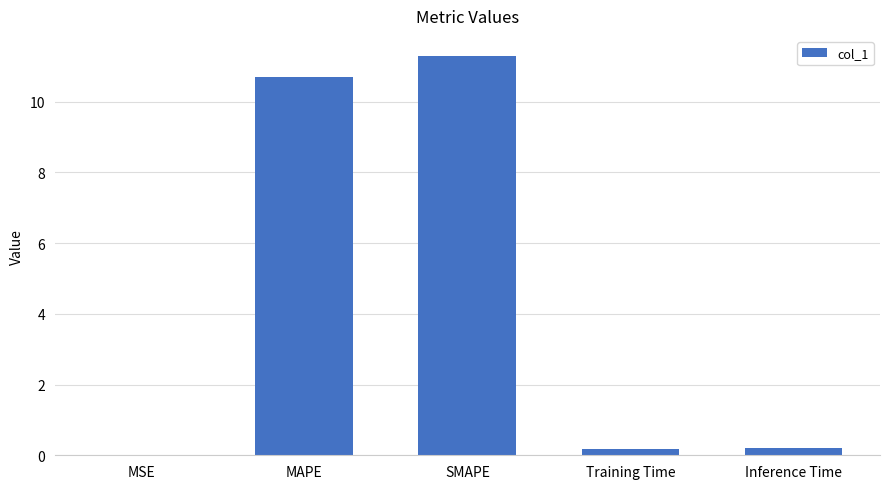

The chart shows a value of 18.1 at SMAPE. True or false?

False